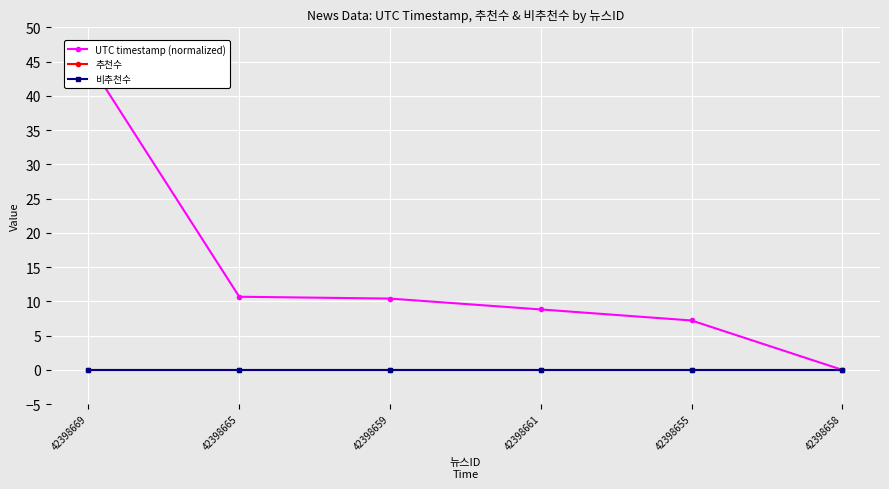

Which series has the largest range (max minus min)?

UTC timestamp (normalized)